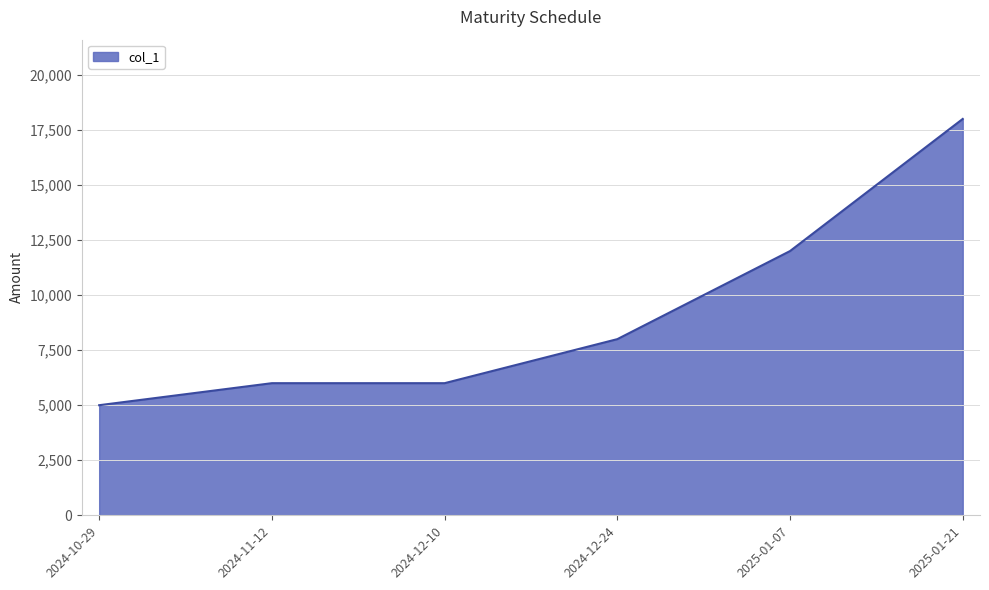

True or false: the data has more than 1 interior local peaks.

False